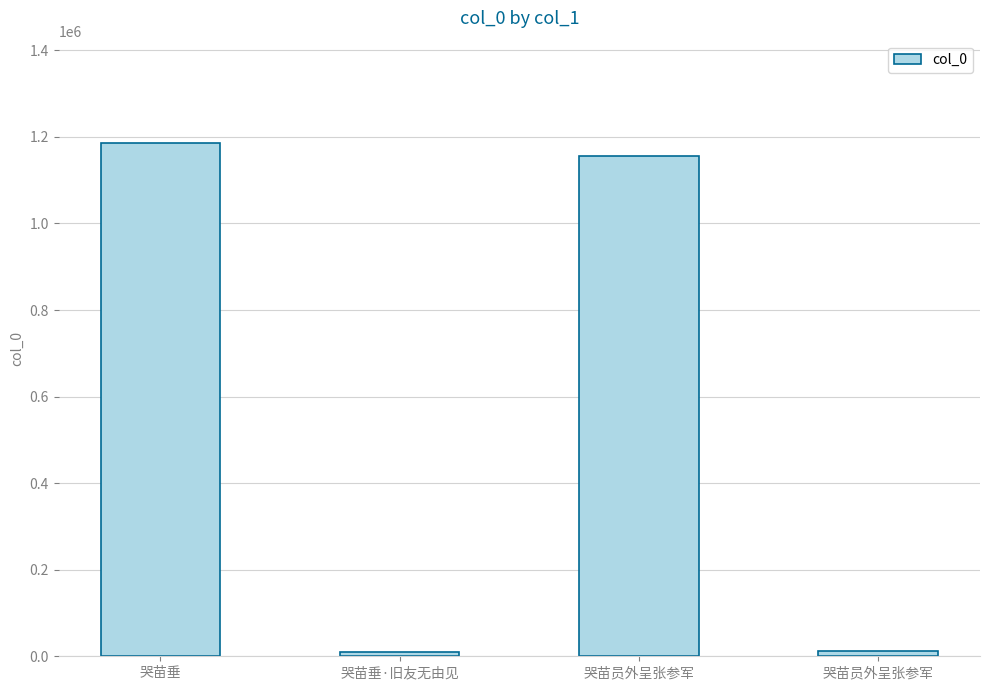

Reading right to left, extract all data points from this chart.

12204	1154906	10718	1185235